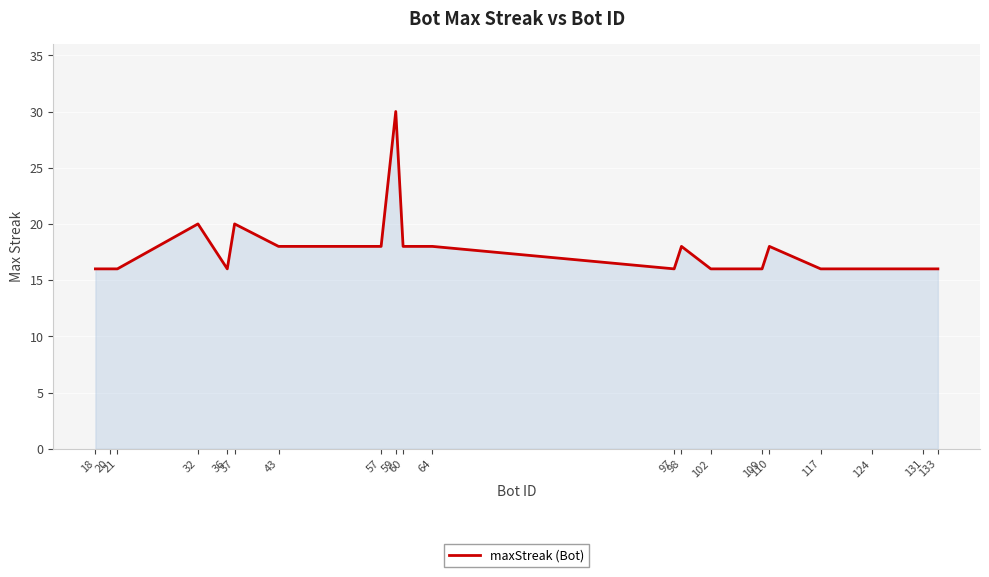

The value at 102 is 16. True or false?

True